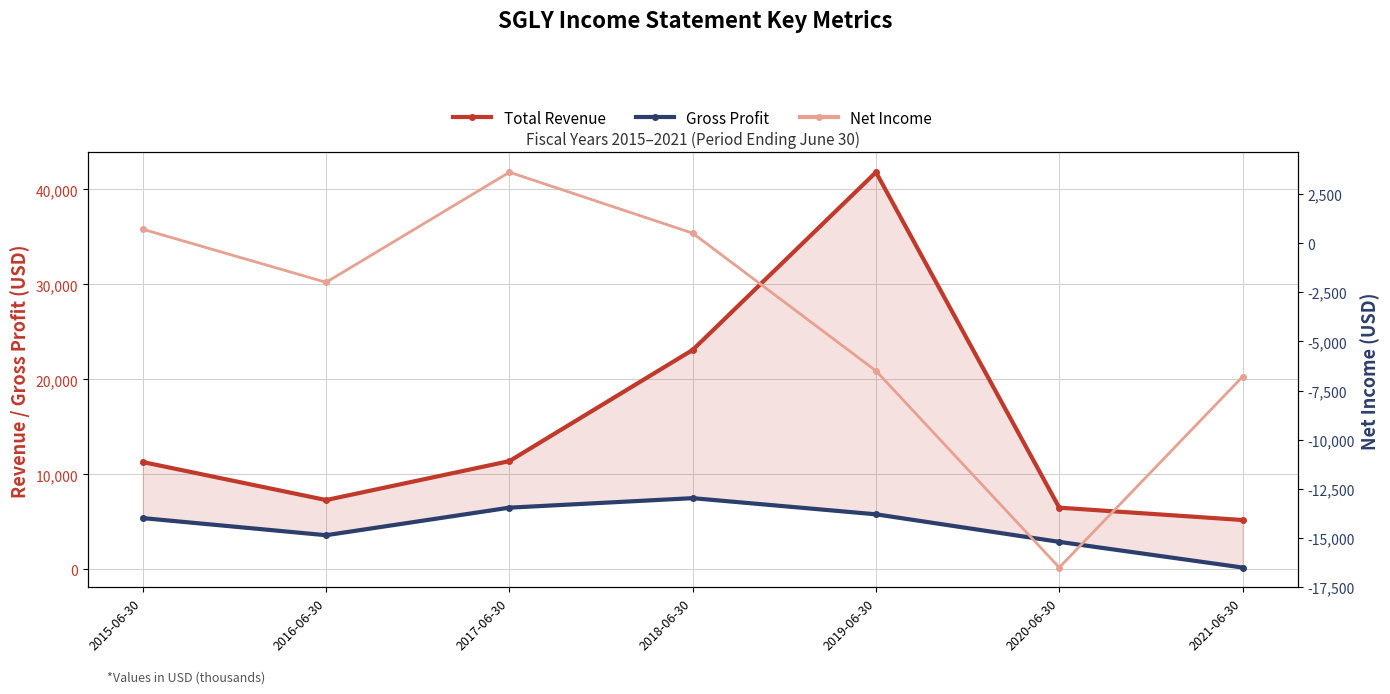

Read the Gross Profit value at 2020-06-30, to the nearest 10.

2900